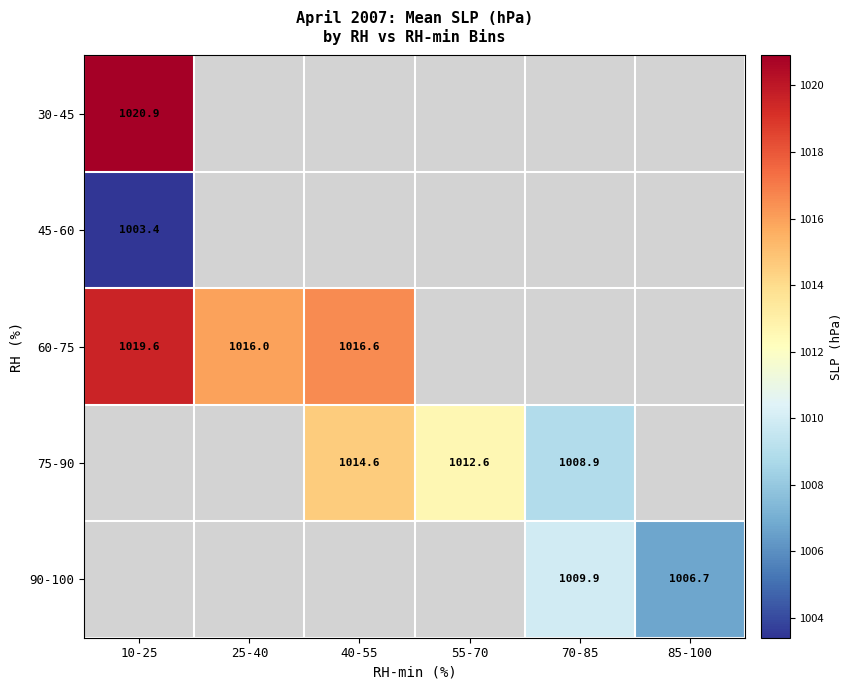

True or false: 60-75 has a value of 1710.7 at 40-55.

False